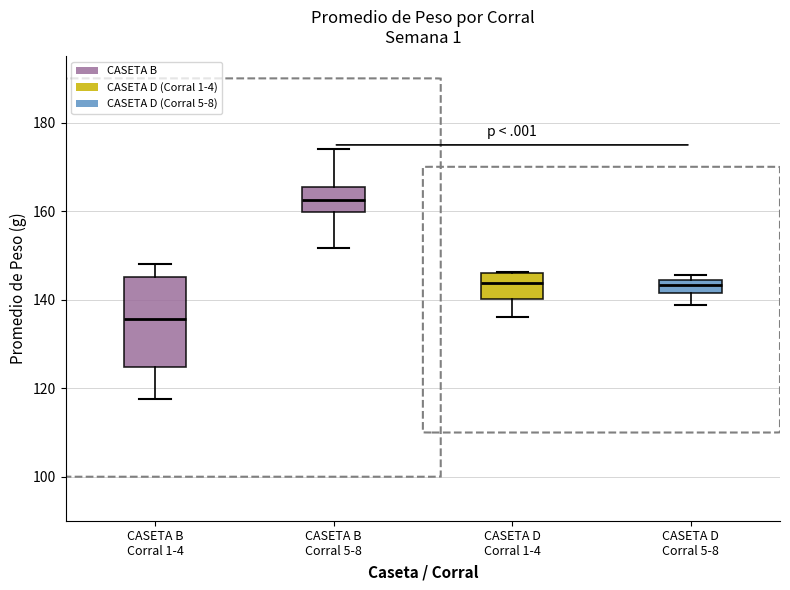

Which box's median line is the lowest?

CASETA B Corral 1-4